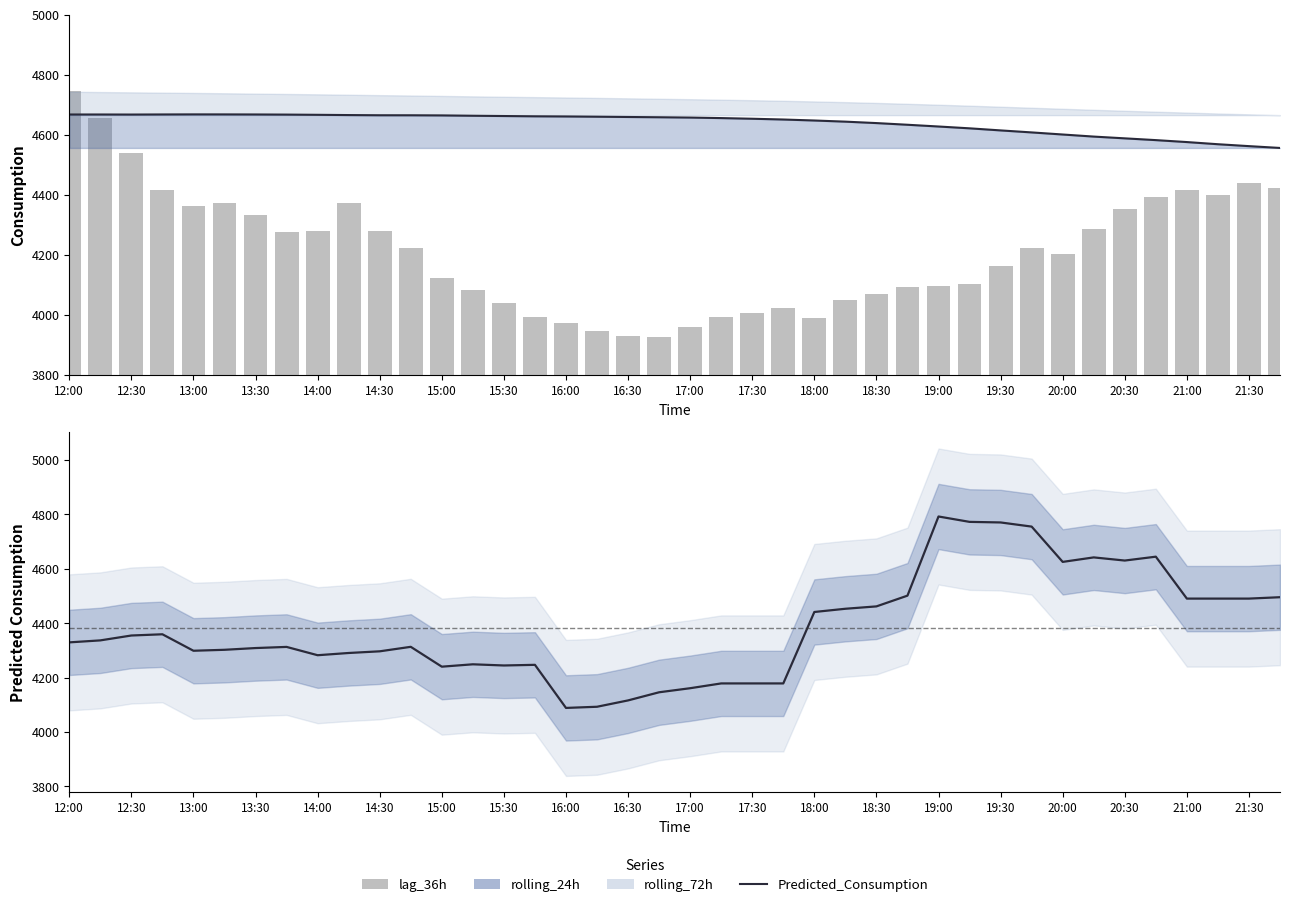

What is the difference between the second highest and minimum values in the lag_36h series?

730.0